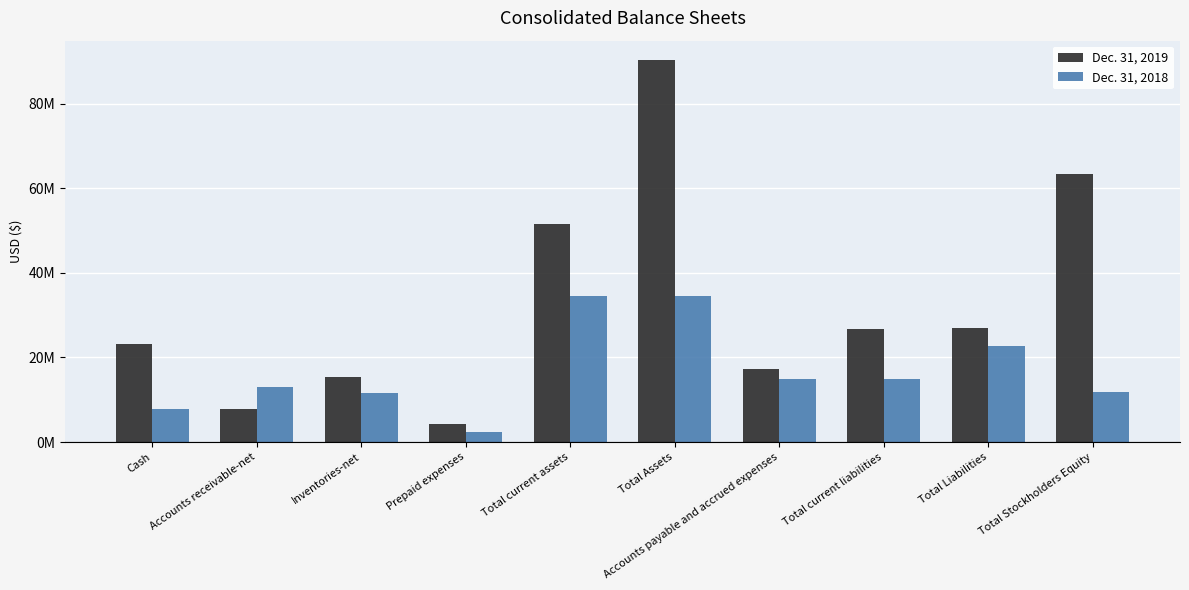

Does the chart contain stacked bars?

No